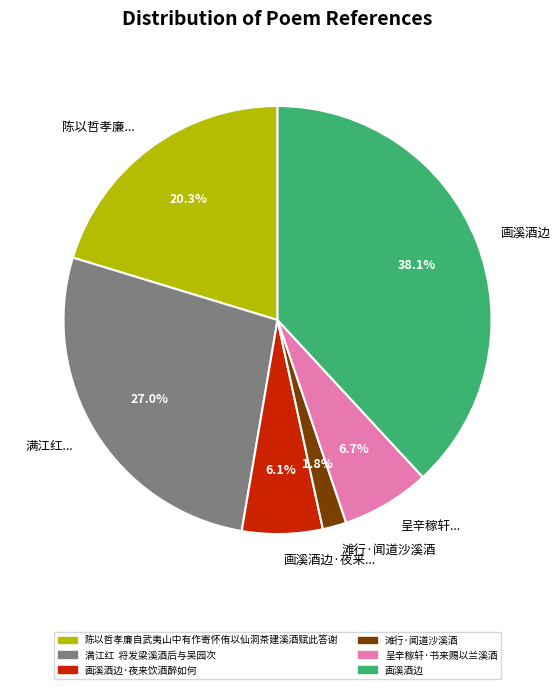

Which slice is the smallest?

滩行·闻道沙溪酒